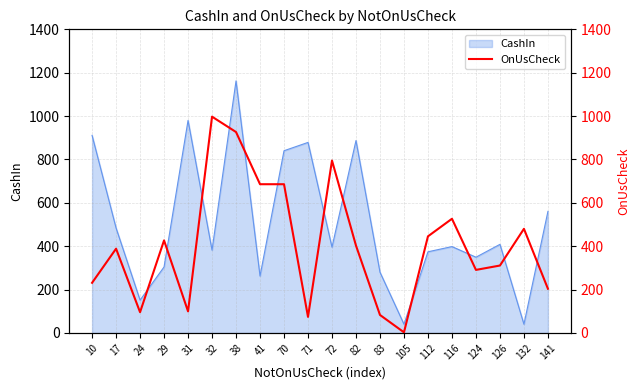

Reading right to left, transcribe all the data shown in this chart.

203.9	480.3	311.0	290.9	526.6	445.6	3.0	83.1	402.9	795.0	74.3	685.9	685.9	926.5	997.3	99.6	426.8	95.8	388.6	231.4